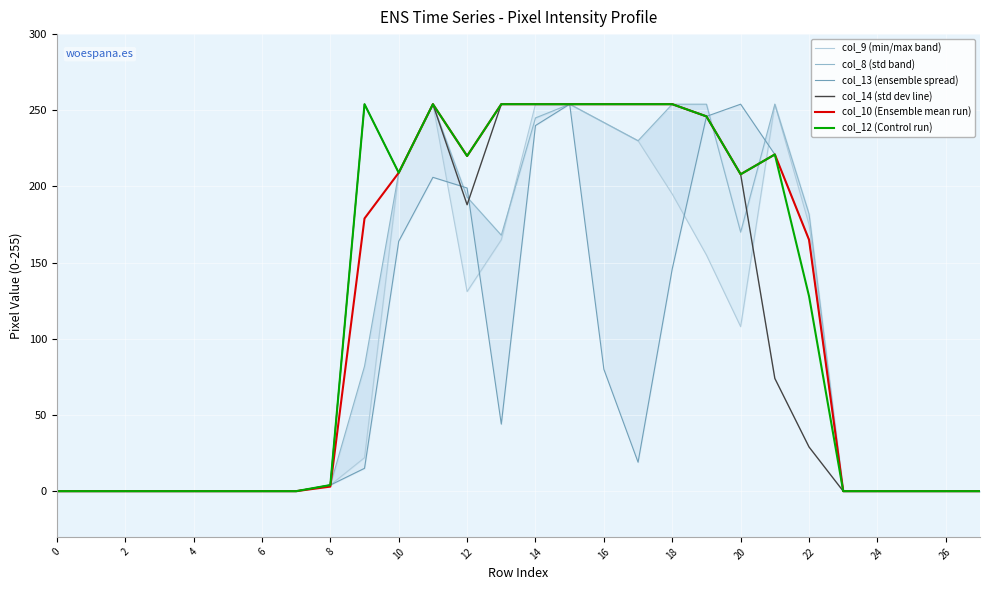

Is it true that col_12 (Control run) equals 382 at 18?

False